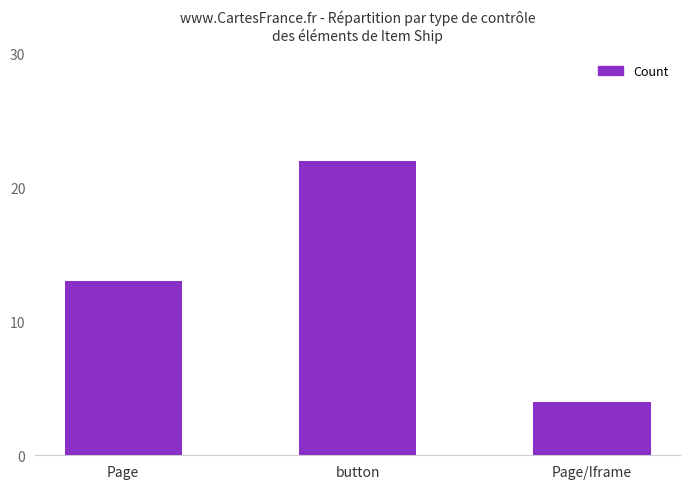

What is the label of the 3rd bar from the right?

Page